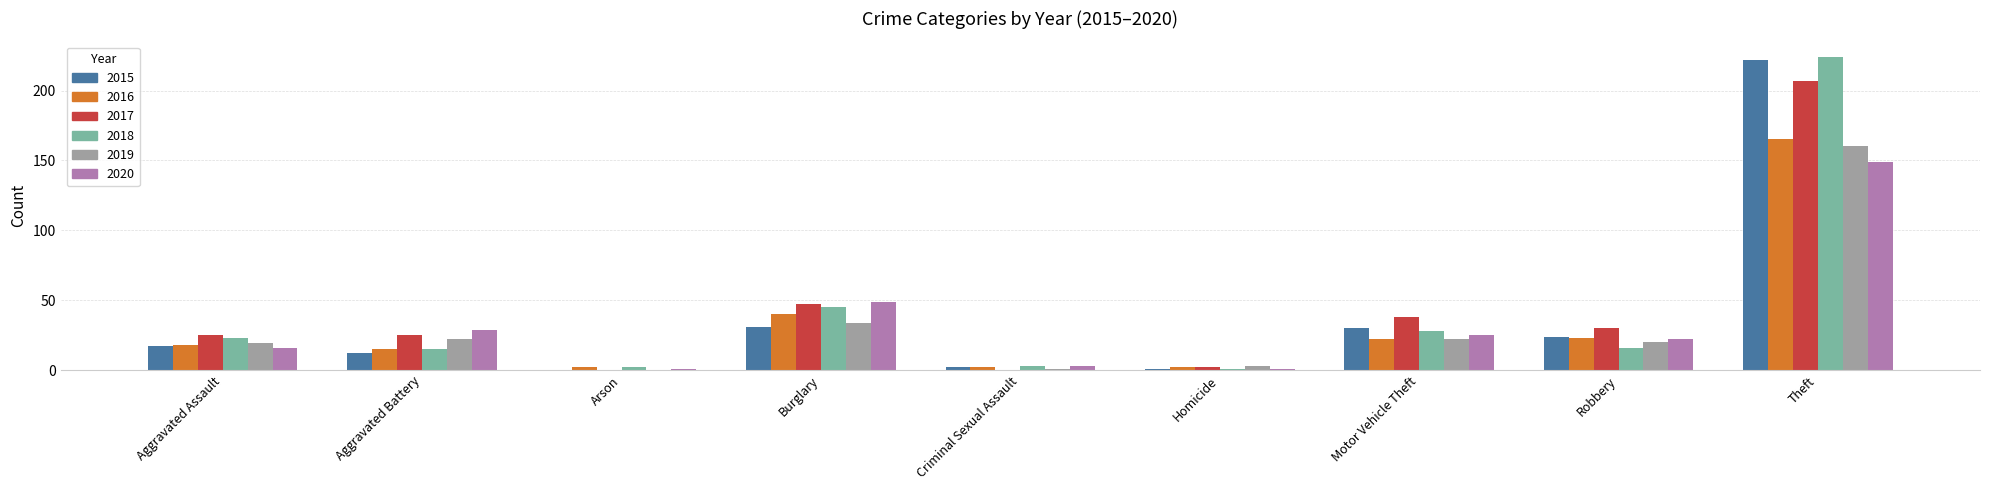

How many series are shown in this chart?

6